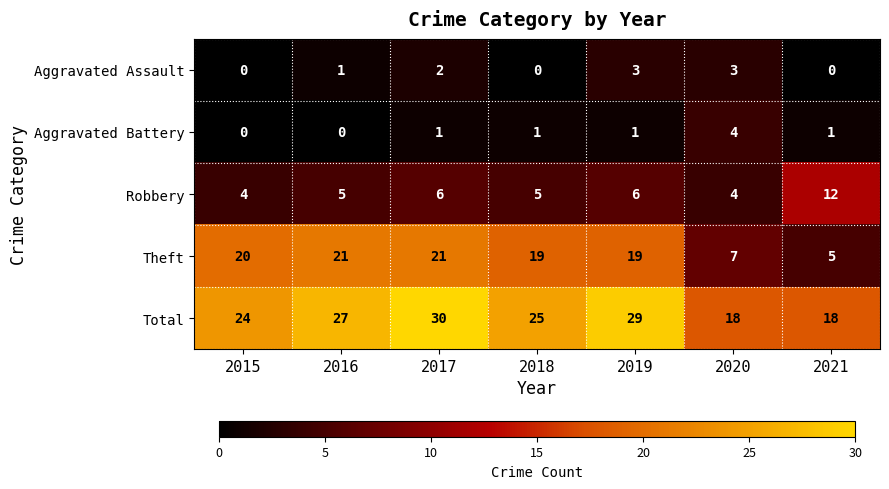

Between 2015 and 2020, which series saw the biggest shift?

Theft